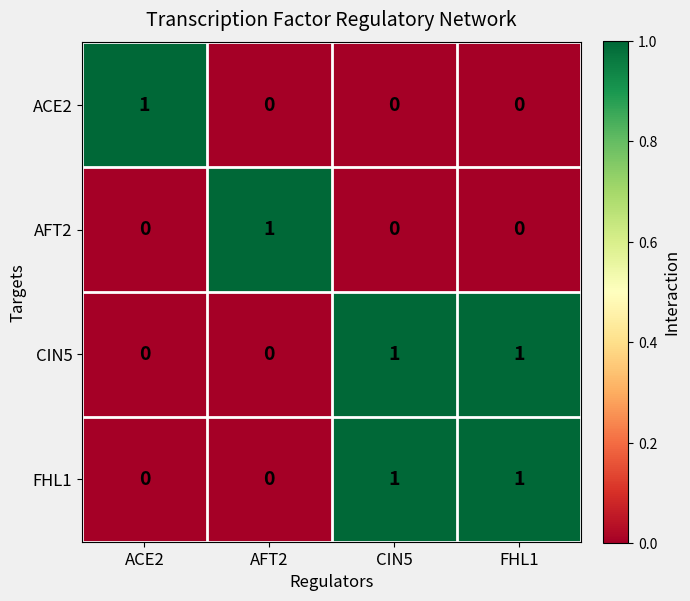

Count the ACE2 values in the range 0 to 1.

4